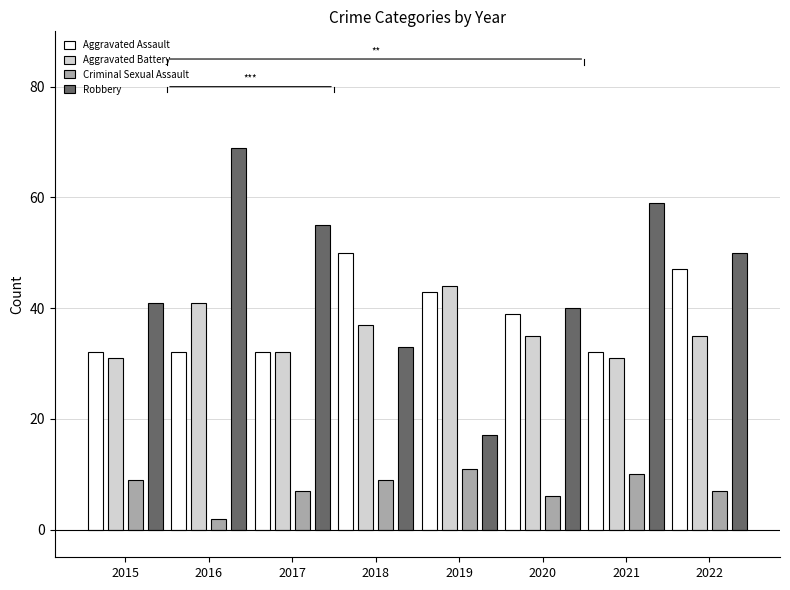

What is the value of the Criminal Sexual Assault bar at the 1st from the left?

9